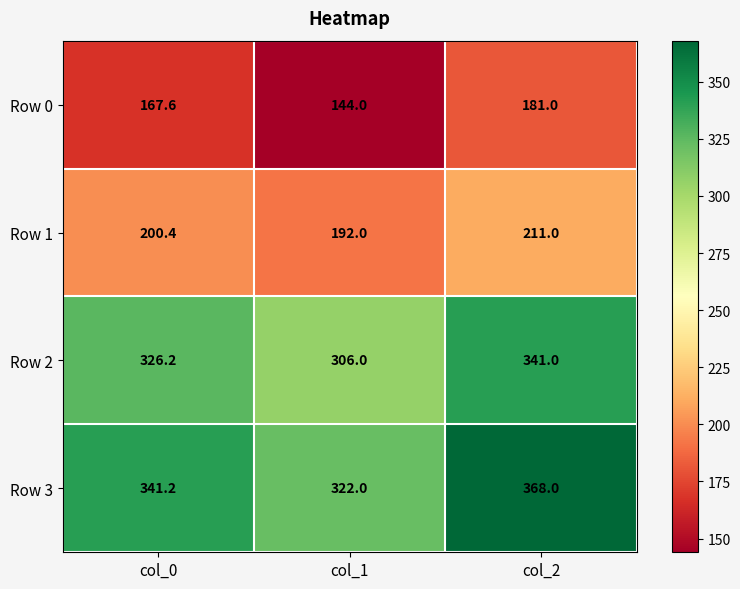

Reading left to right, extract all data points from this chart.

Row 0: 167.6	144.0	181.0
Row 1: 200.4	192.0	211.0
Row 2: 326.2	306.0	341.0
Row 3: 341.2	322.0	368.0